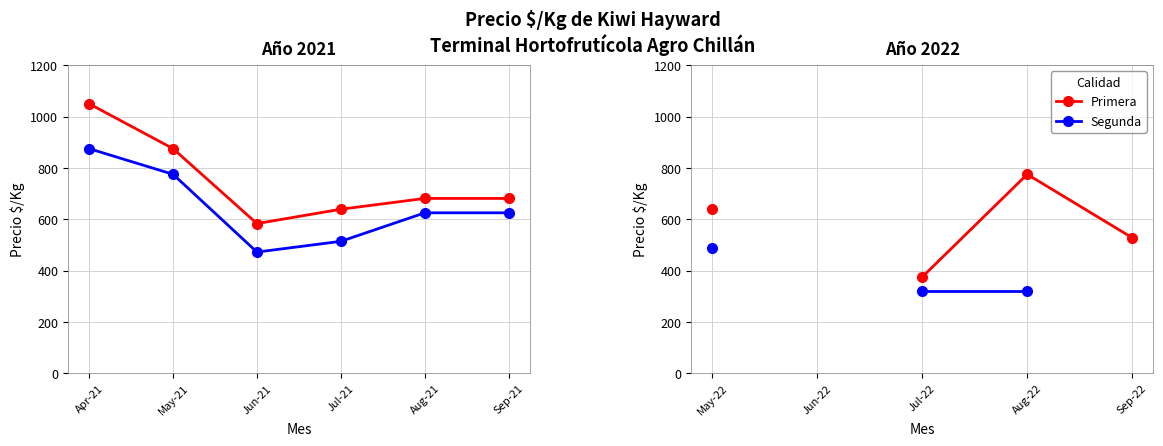

True or false: Primera and Segunda intersect in this chart.

False